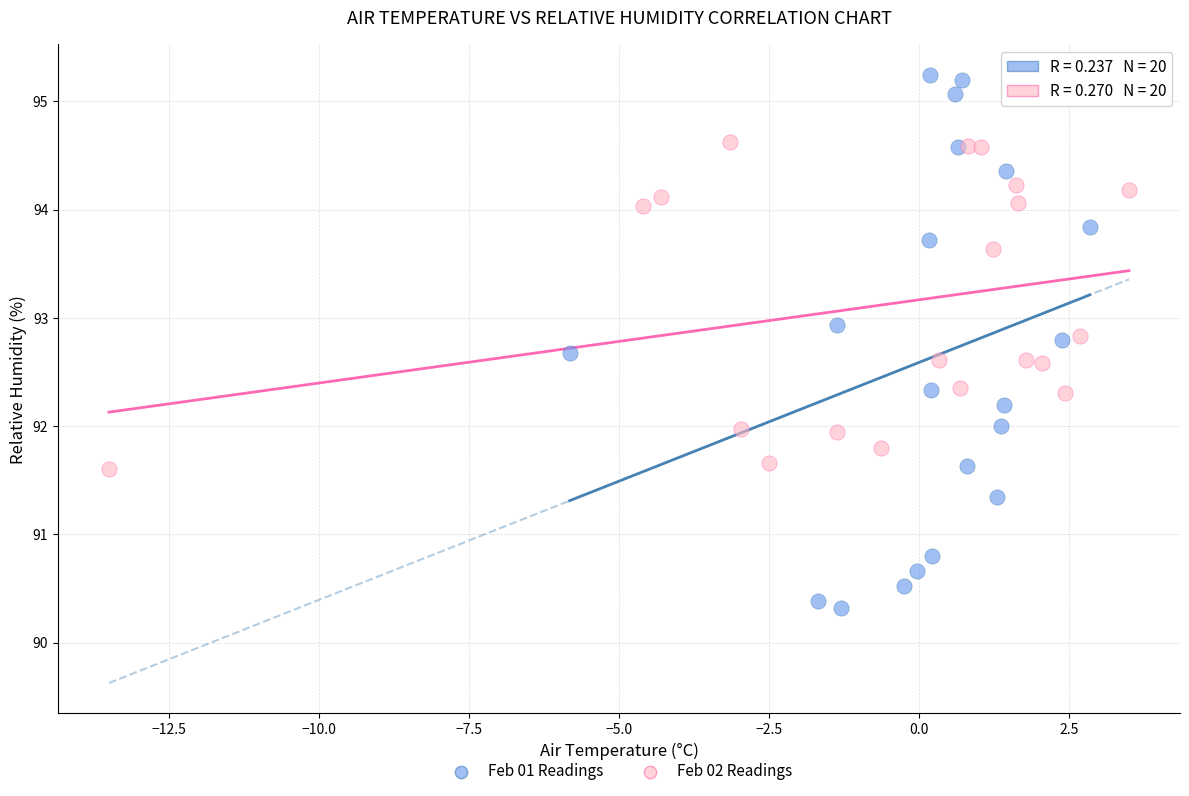

Which series has the largest Y range (max minus min)?

Feb 01 Readings